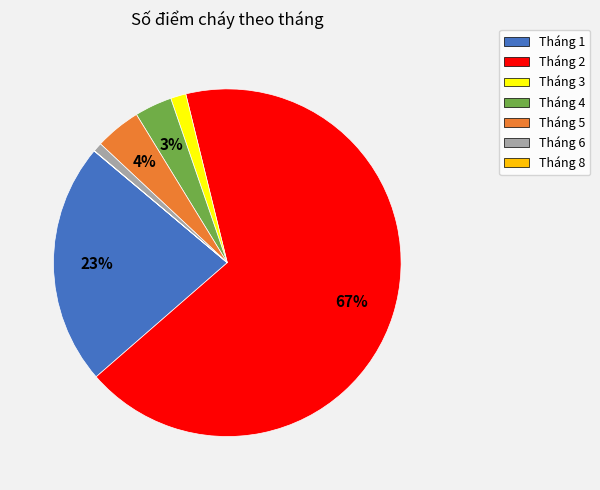

To the nearest percent, what percentage of the pie is Tháng 1?

23%